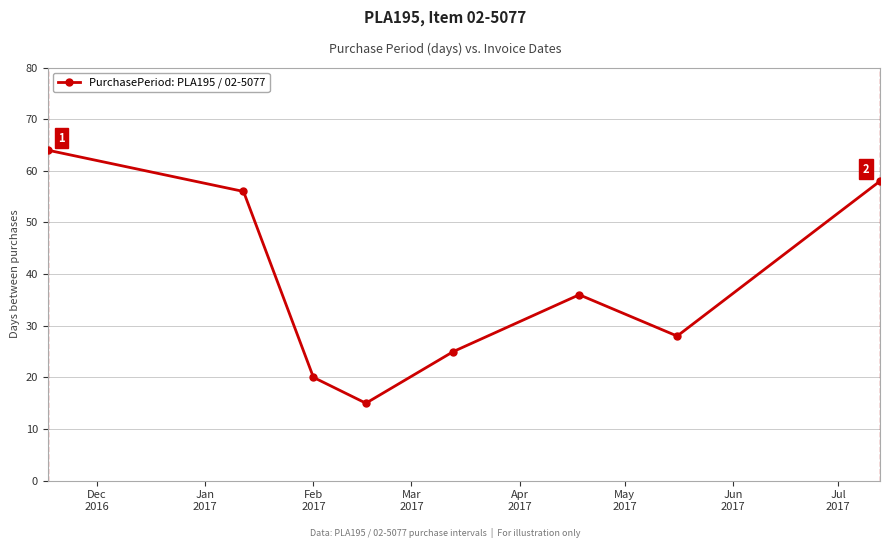

How many points are higher than both their immediate neighbors (excluding endpoints)?

1